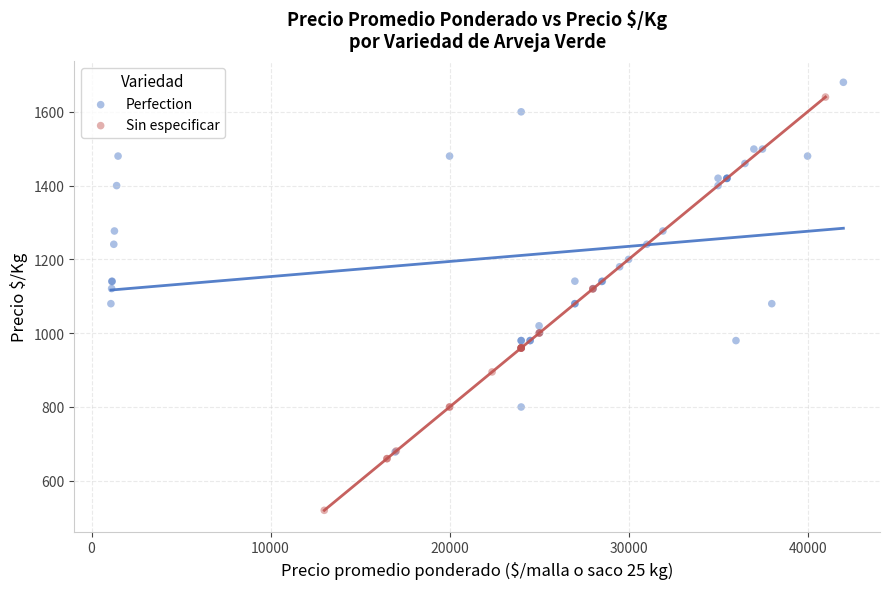

Which series contains the lowest Y value?

Sin especificar